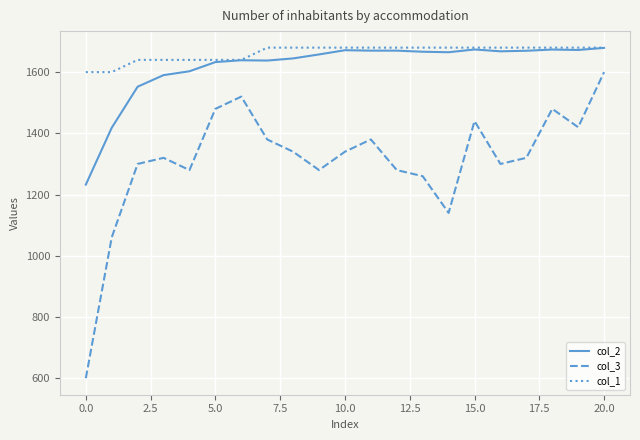

True or false: col_1 and col_3 intersect in this chart.

False